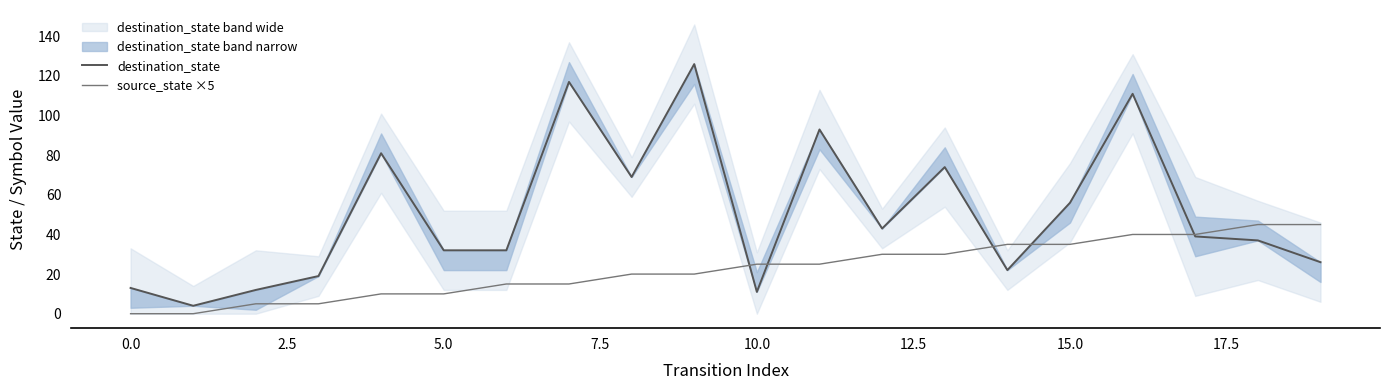

What is the spread (max minus min) of values at 15?

21